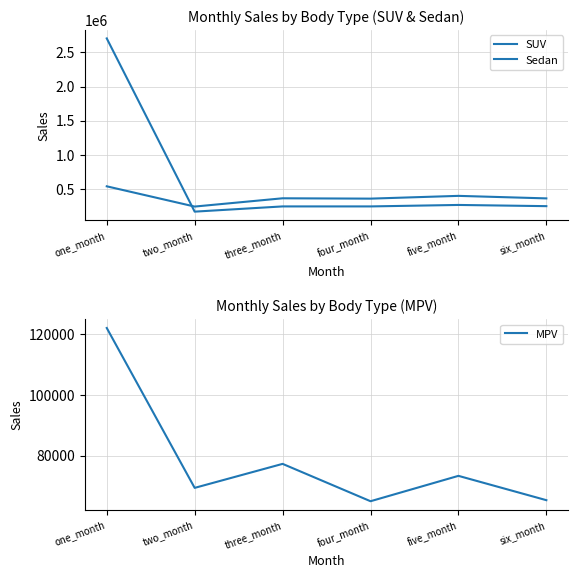

What is the difference between the MPV values at six_month and three_month?

11947